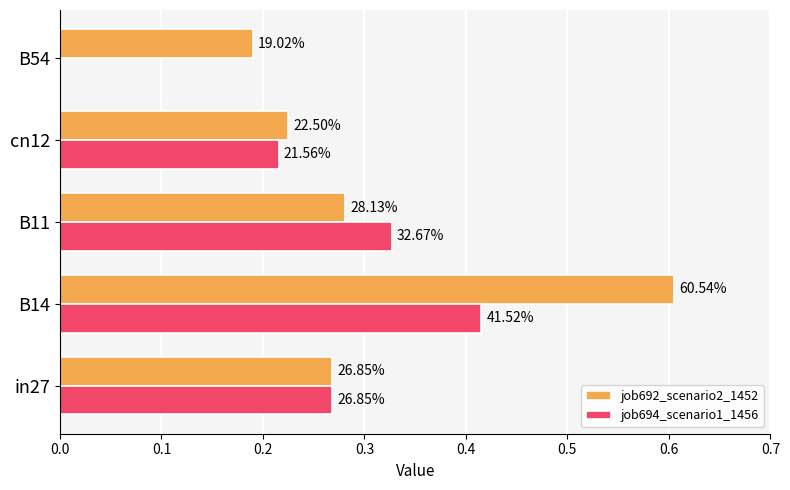

What is the greatest value displayed?

0.6